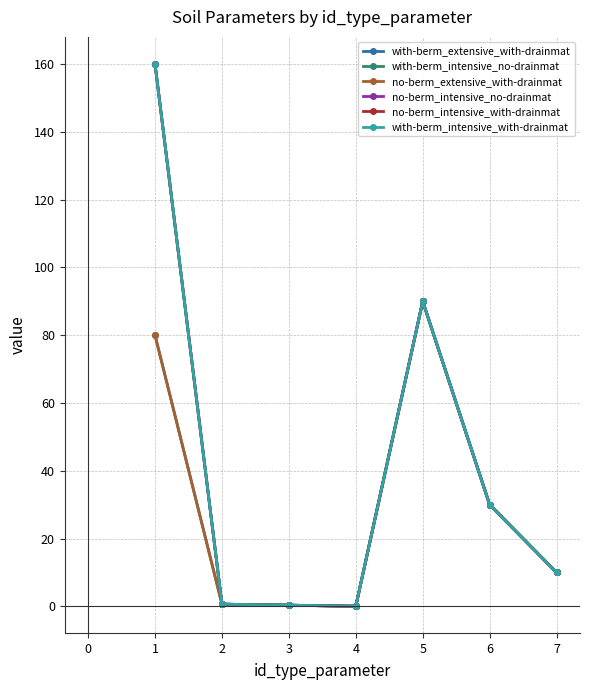

How many interior local valleys does the no-berm_intensive_with-drainmat series have?

1